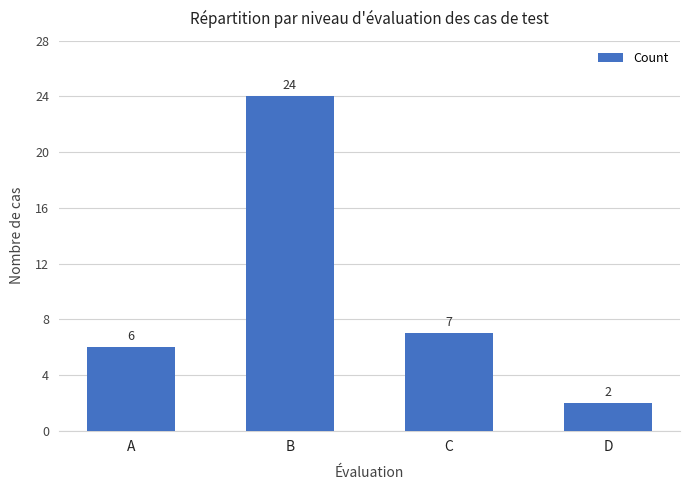

What is the minimum value shown in the chart?

2